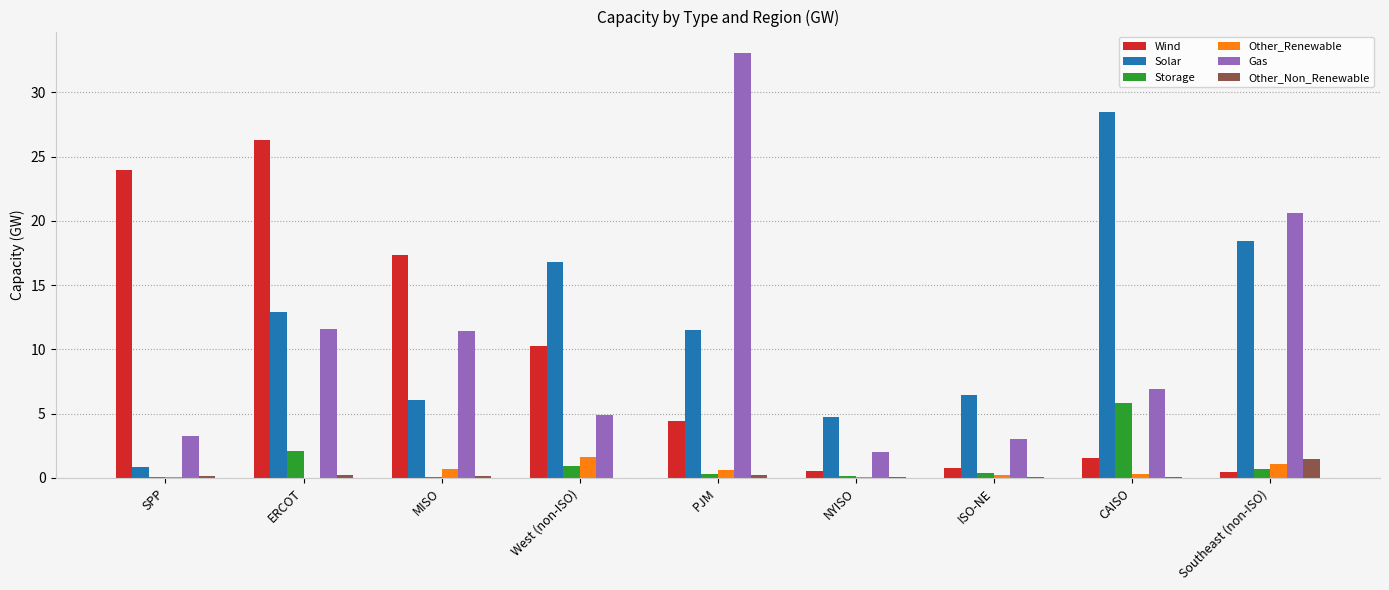

What is the sum of all Gas values?

96.8